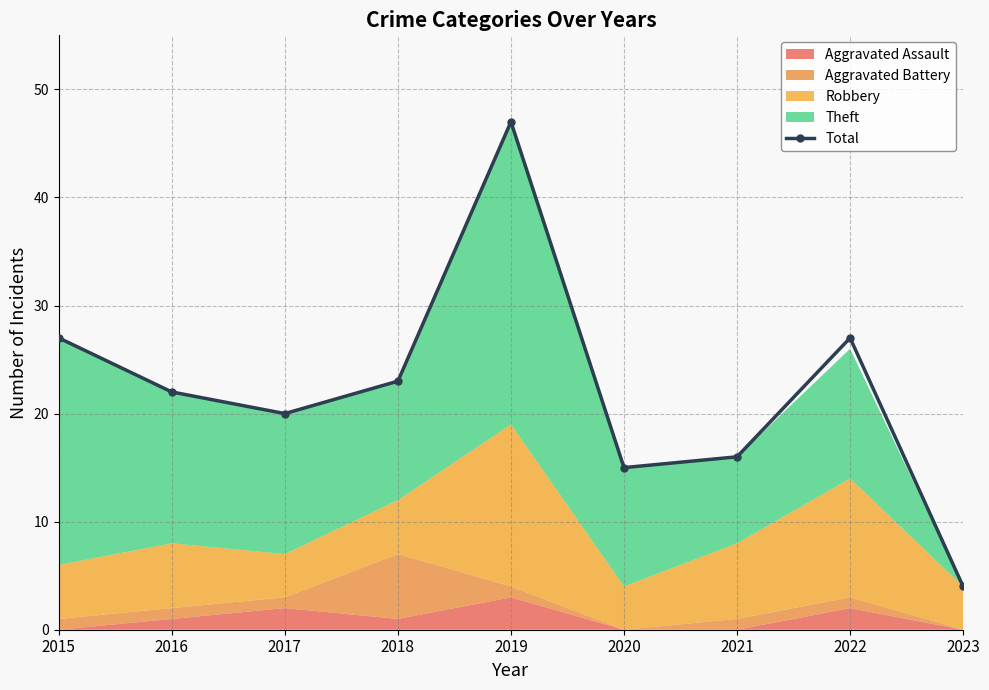

What is the maximum value shown in the chart?

47